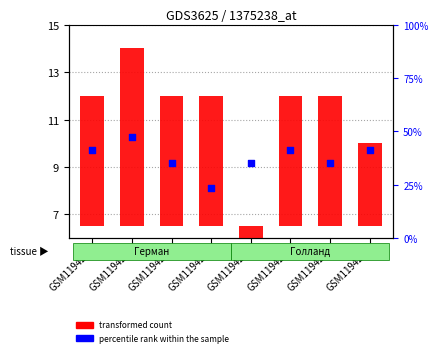

Is the value of percentile rank within the sample at GSM119425 greater than the value of transformed count at GSM119422?

Yes